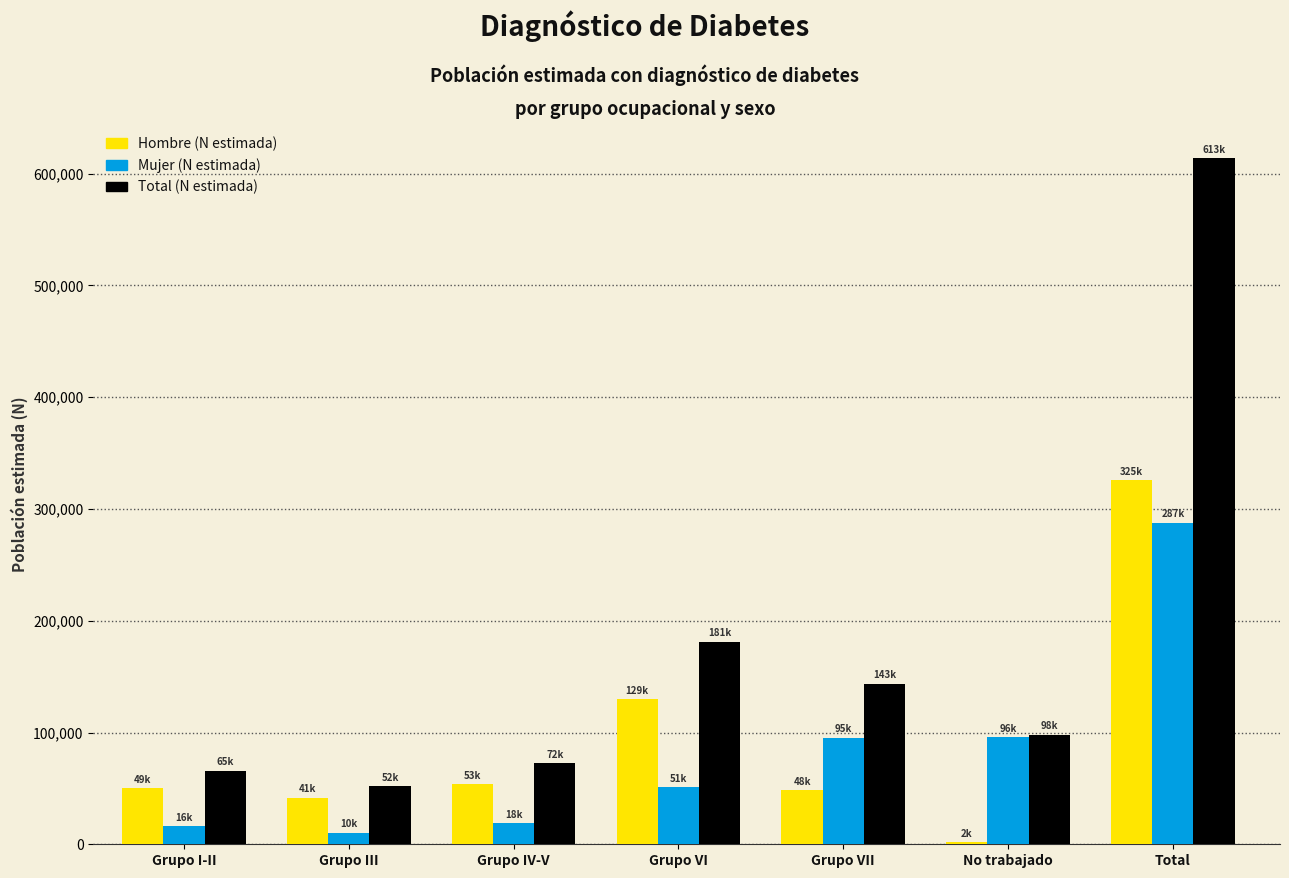

At which category is the sum across all series the highest?

Total